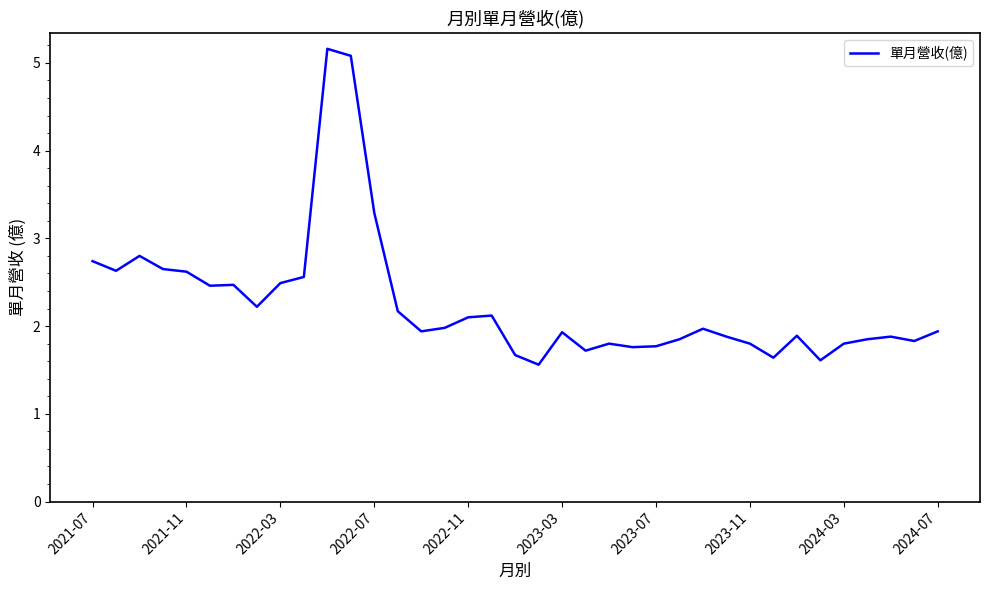

How many lines are shown in the chart?

1